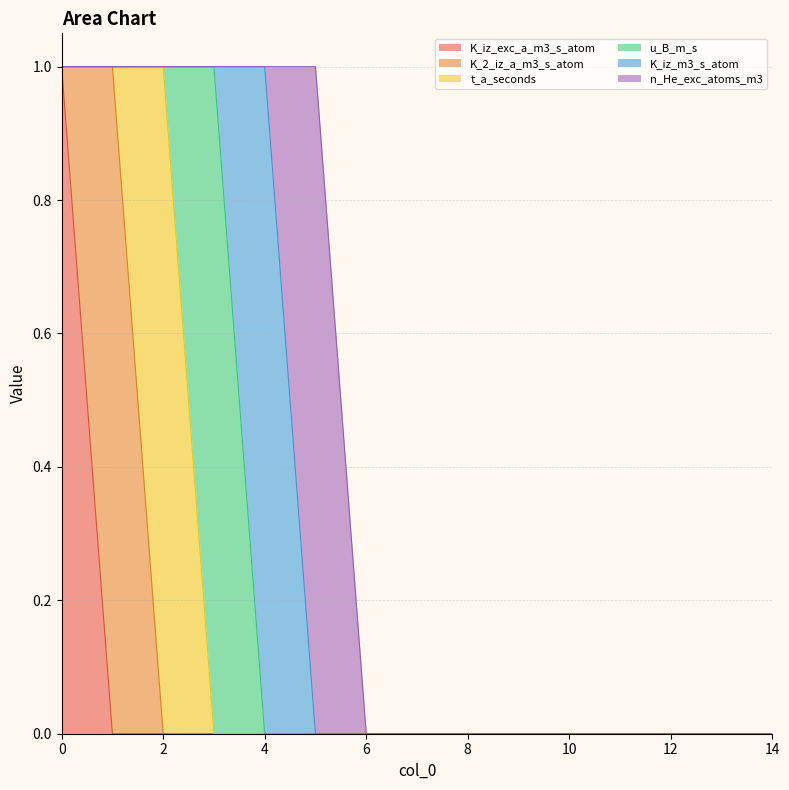

Between which two adjacent categories do K_iz_m3_s_atom and u_B_m_s first intersect?

3 and 4